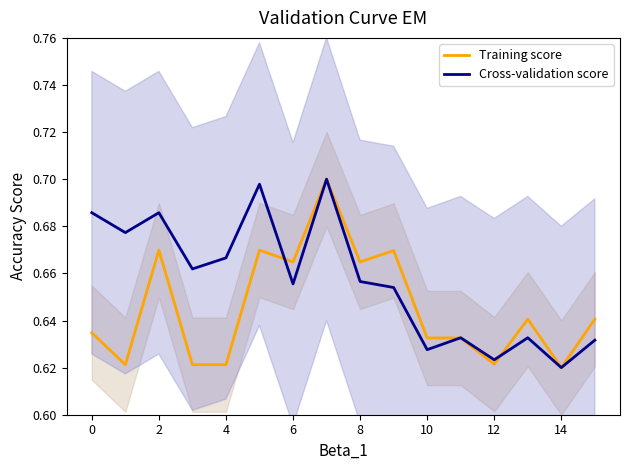

True or false: Cross-validation score has a value of 0.3 at 0.

False